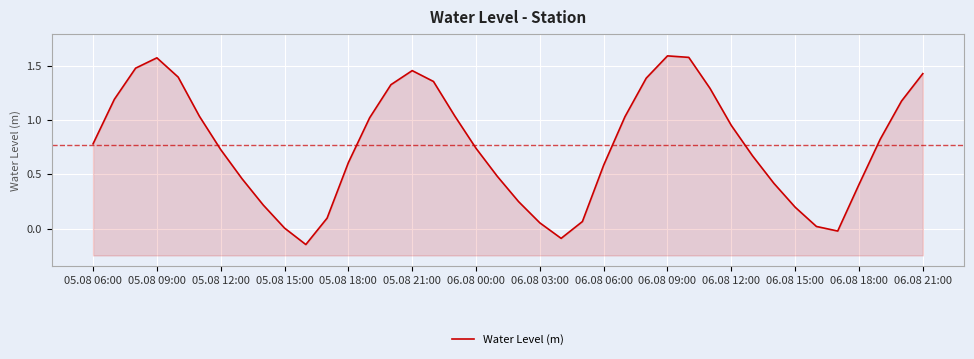

What is the value of the 9th point from the left?

0.2